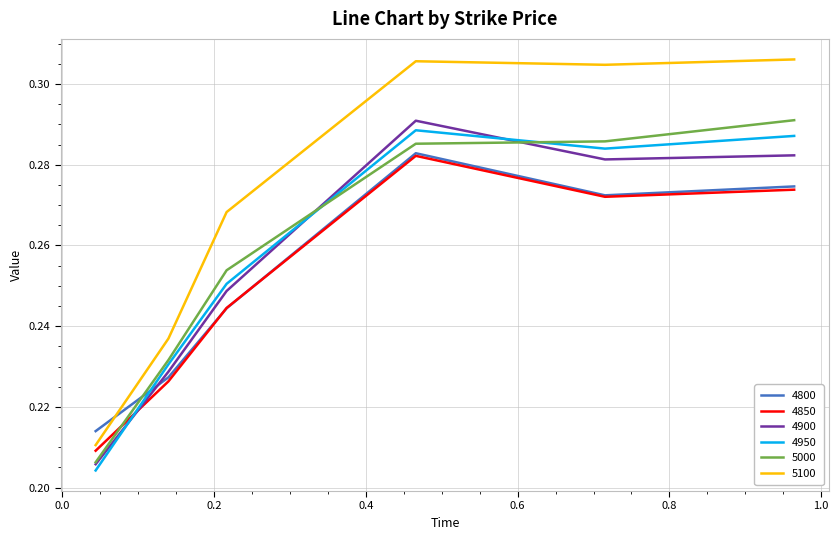

Which series has the widest spread of values?

5100